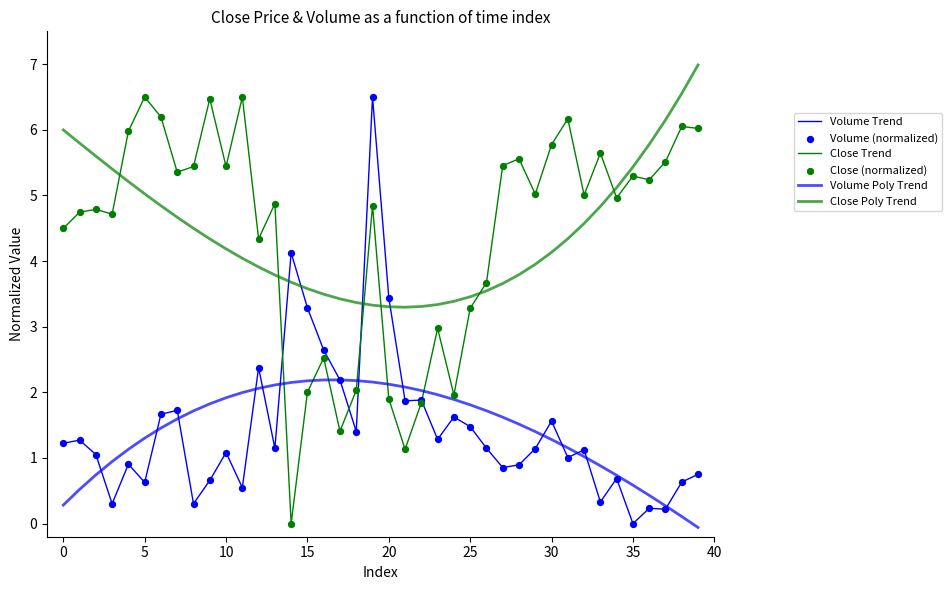

How many lines are shown in the chart?

4